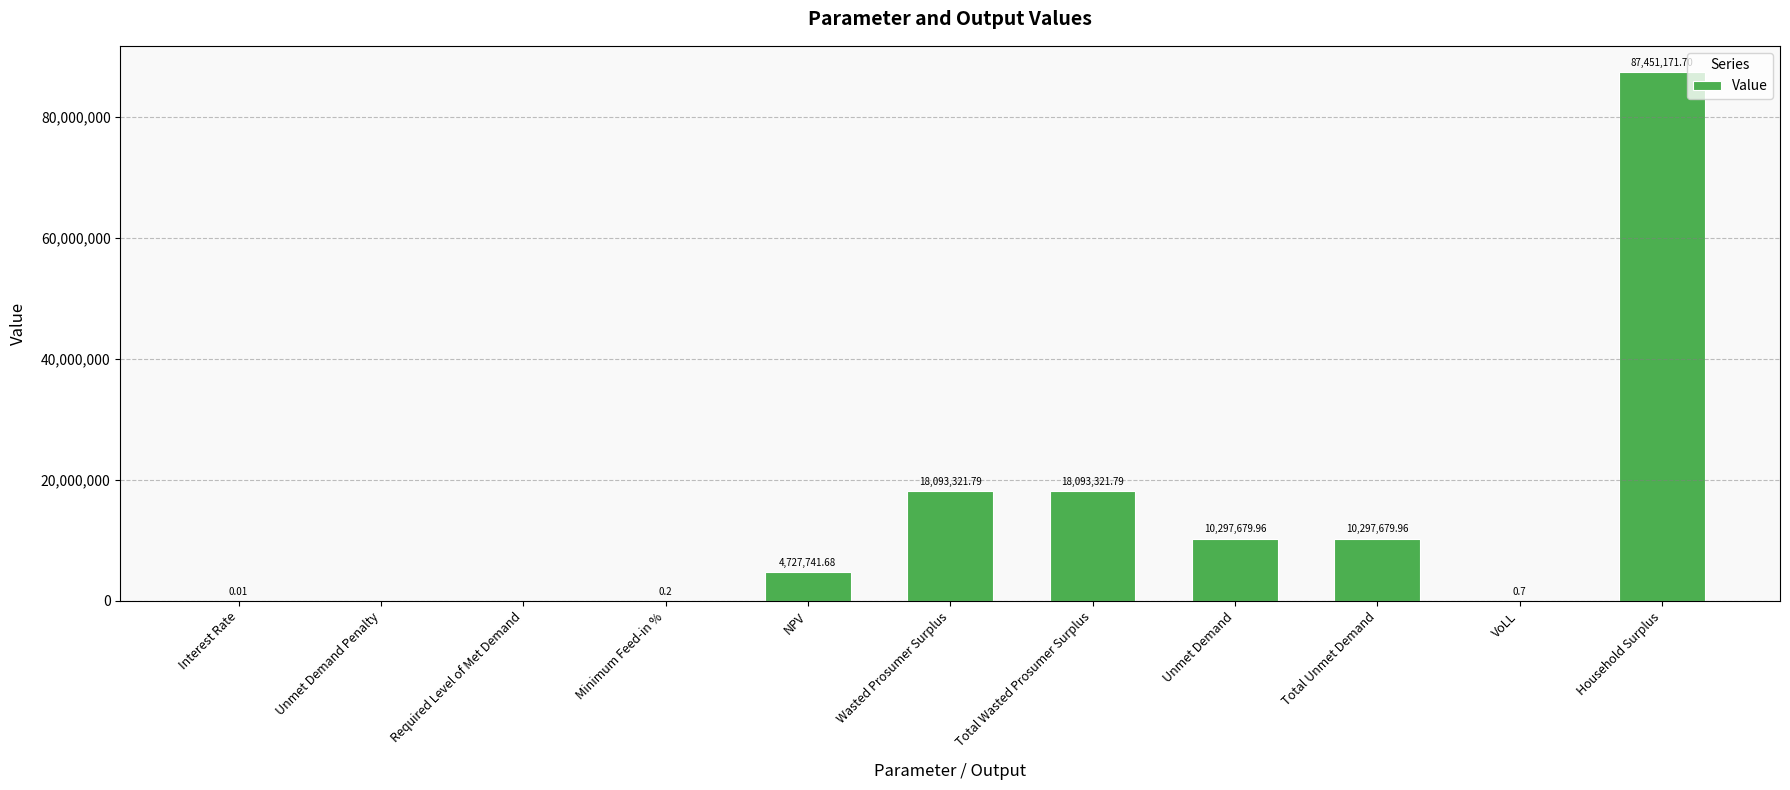

At which label does the data first exceed 4727741?

NPV